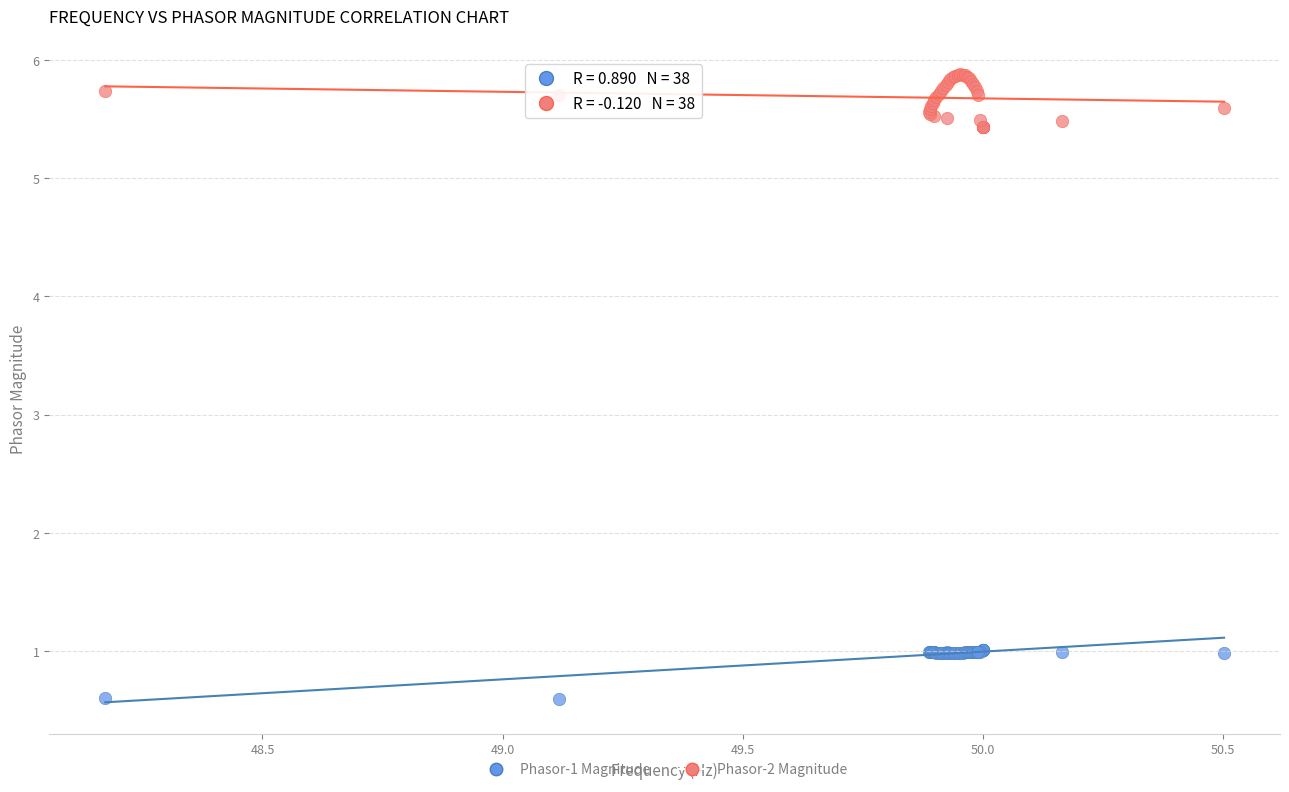

What are all the series names shown in the legend?

Phasor-1 Magnitude, Phasor-2 Magnitude